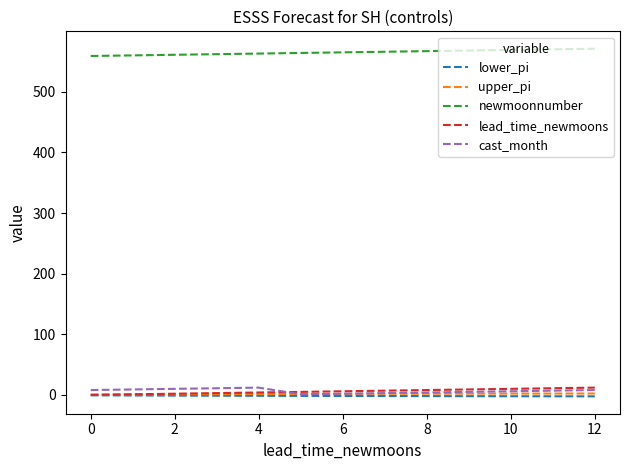

What is the difference between the second highest and second lowest values in the lower_pi series?

1.3